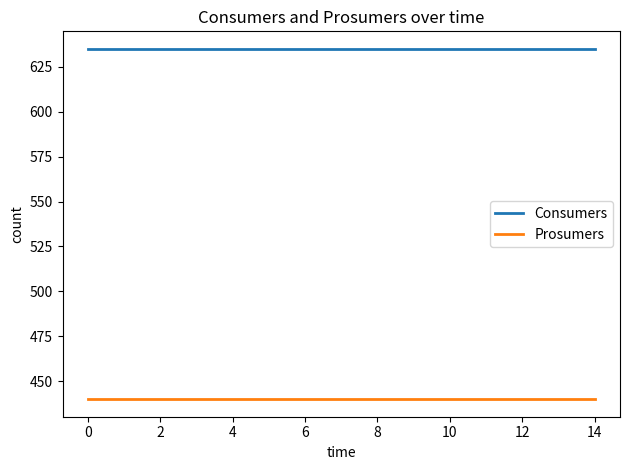

Reading left to right, list all the values displayed in this chart.

Consumers: 635	635	635	635	635	635	635	635	635	635	635	635	635	635	635
Prosumers: 440	440	440	440	440	440	440	440	440	440	440	440	440	440	440